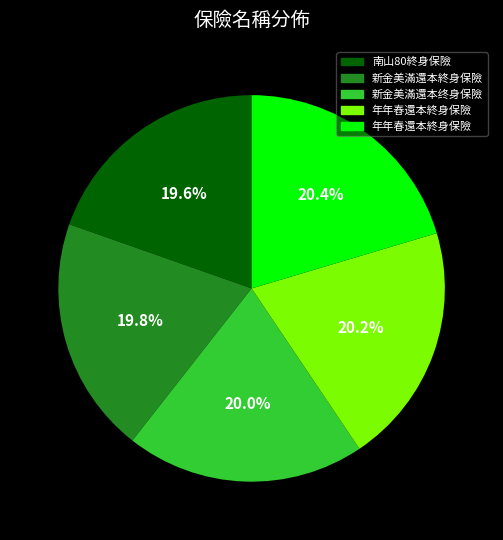

Is it true that 新金美滿還本終身保險 is 20% of the pie?

True